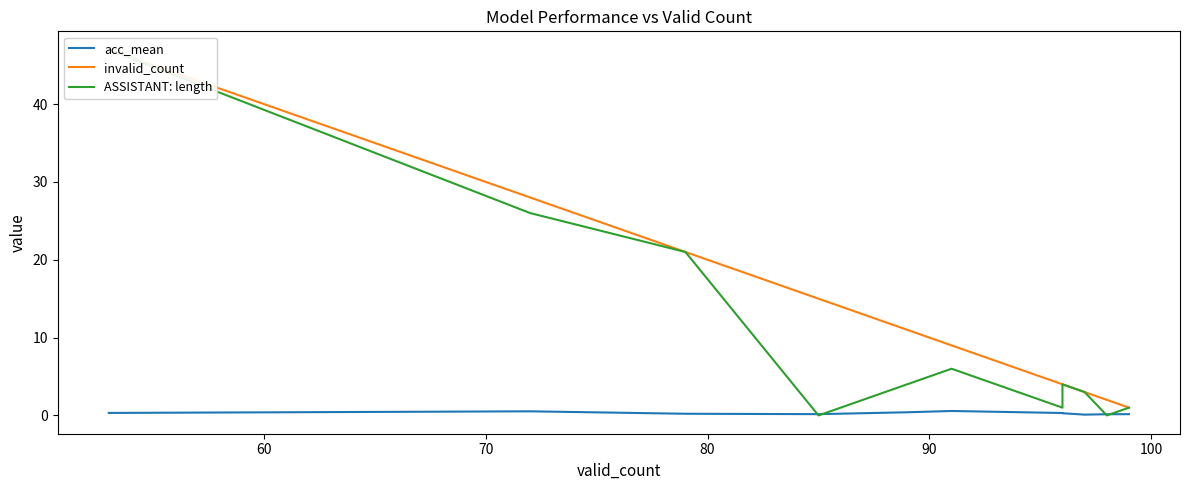

Which series has the widest spread of values?

ASSISTANT: length